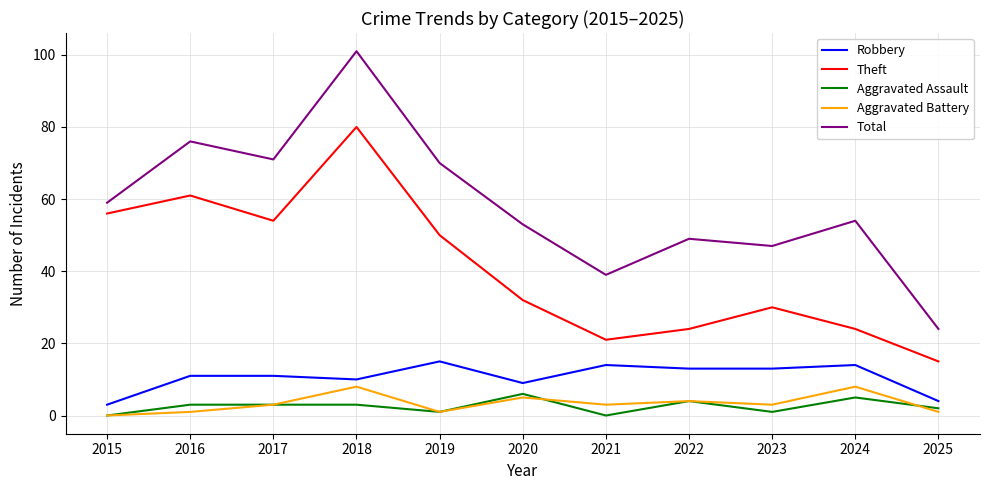

Read the Robbery value at 2023, to the nearest 5.

15